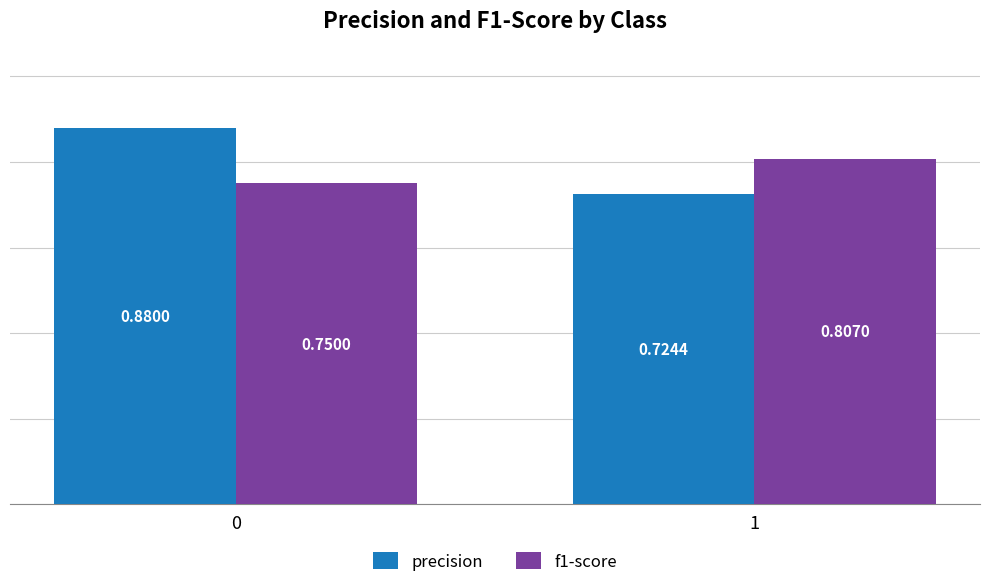

What is the difference between the maximum and minimum values in the f1-score series?

0.1